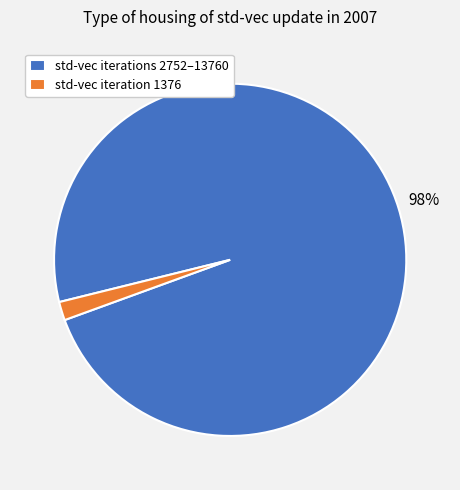

What percentage is the std-vec iteration 1376 slice, to the nearest percent?

2%